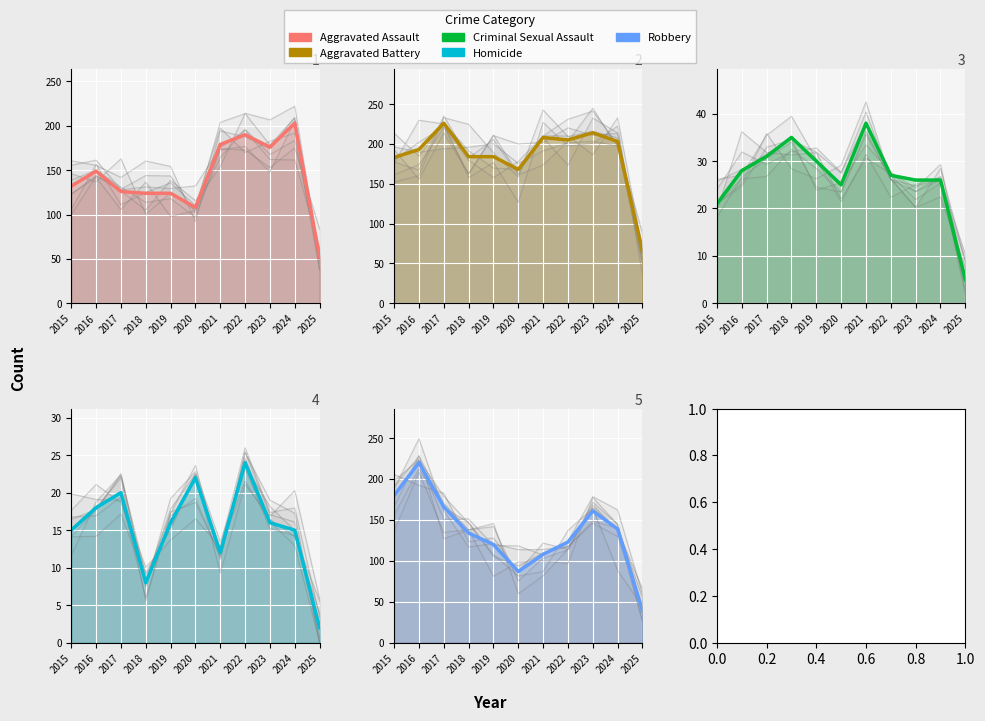

Reading left to right, what are all the values shown in this chart?

Aggravated Assault: 2015=132	2016=149	2017=126	2018=124	2019=124	2020=108	2021=179	2022=190	2023=176	2024=203	2025=52
Aggravated Battery: 2015=183	2016=193	2017=226	2018=184	2019=184	2020=168	2021=208	2022=205	2023=214	2024=203	2025=65
Criminal Sexual Assault: 2015=21	2016=28	2017=31	2018=35	2019=30	2020=25	2021=38	2022=27	2023=26	2024=26	2025=5
Homicide: 2015=15	2016=18	2017=20	2018=8	2019=16	2020=22	2021=12	2022=24	2023=16	2024=15	2025=2
Robbery: 2015=180	2016=220	2017=166	2018=134	2019=120	2020=87	2021=108	2022=123	2023=161	2024=139	2025=39